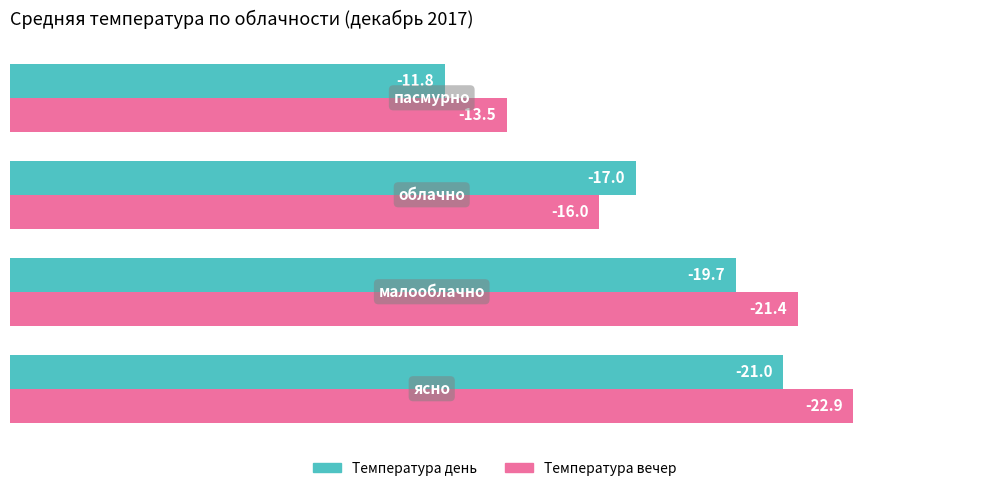

What are all the series names shown in the legend?

Температура день, Температура вечер